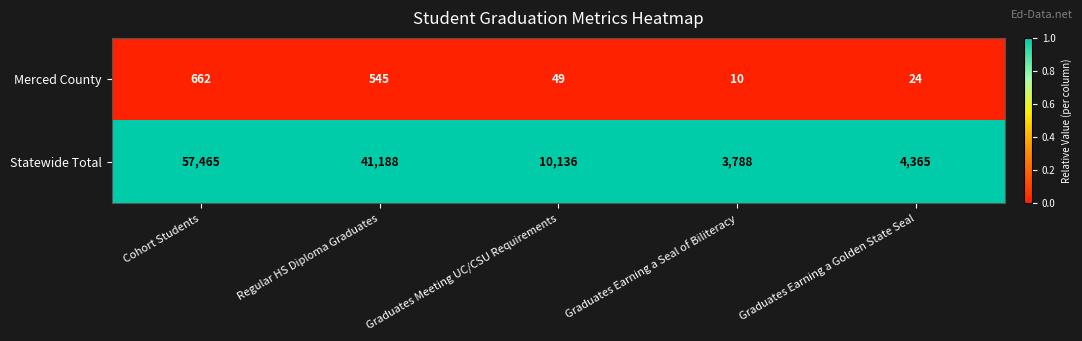

Reading left to right, extract all data points from this chart.

Merced County: Cohort Students=662	Regular HS Diploma Graduates=545	Graduates Meeting UC/CSU Requirements=49	Graduates Earning a Seal of Biliteracy=10	Graduates Earning a Golden State Seal=24
Statewide Total: Cohort Students=57465	Regular HS Diploma Graduates=41188	Graduates Meeting UC/CSU Requirements=10136	Graduates Earning a Seal of Biliteracy=3788	Graduates Earning a Golden State Seal=4365